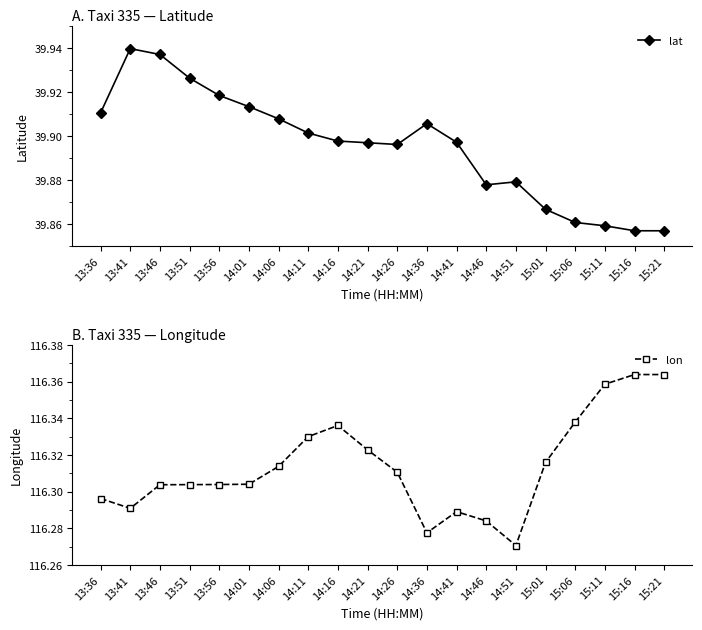

The lat series shows 39.9 at 14:06. True or false?

True